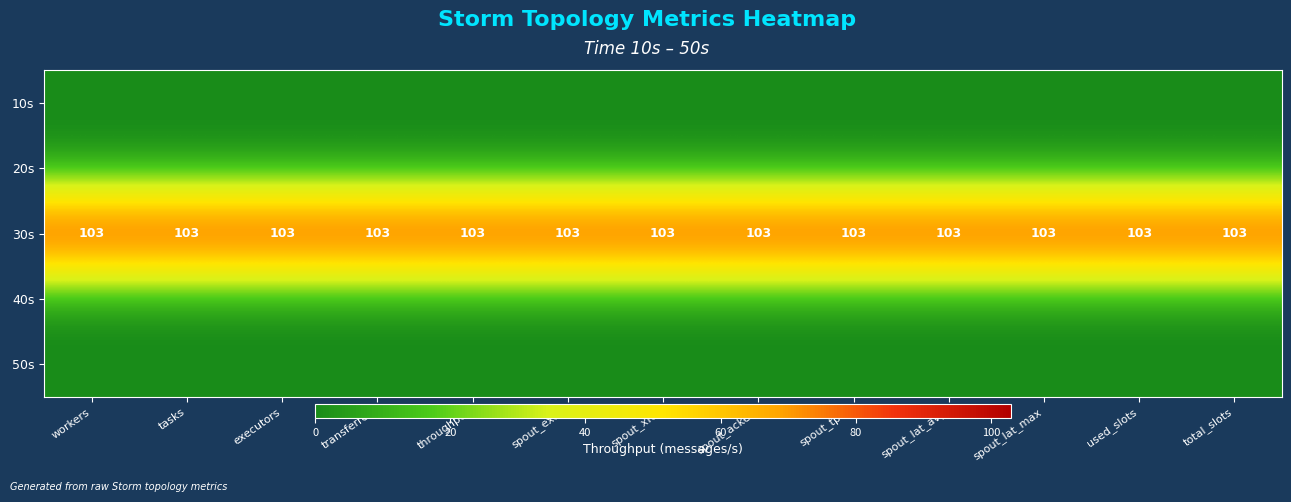

How many categories are shown in the chart?

13